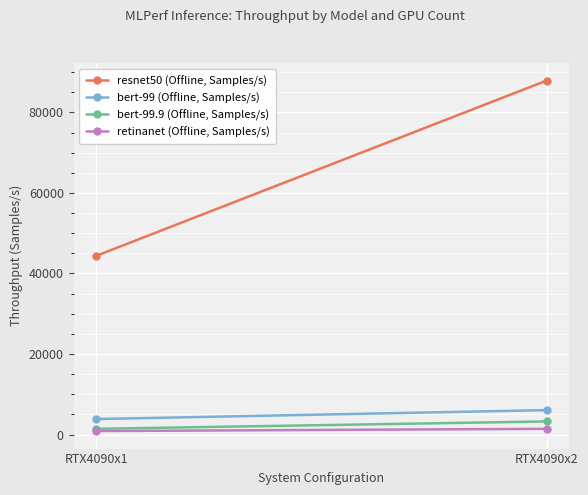

Which category has the lowest value across all series?

RTX4090x1